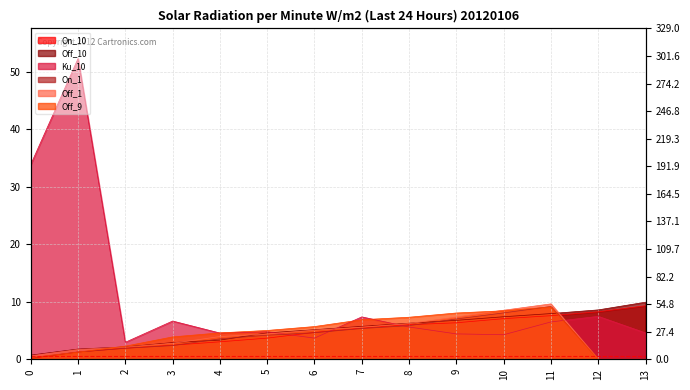

How many distinct data groups are displayed?

6